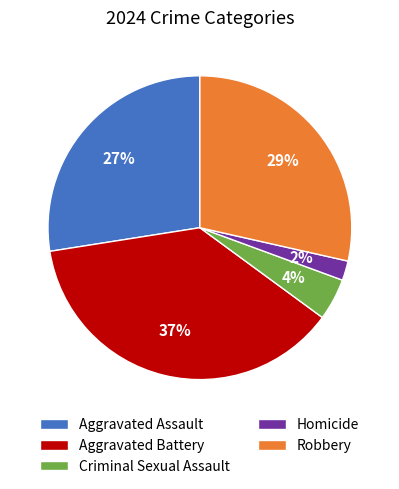

To the nearest percent, what is the difference between the largest and smallest slice percentages?

35%